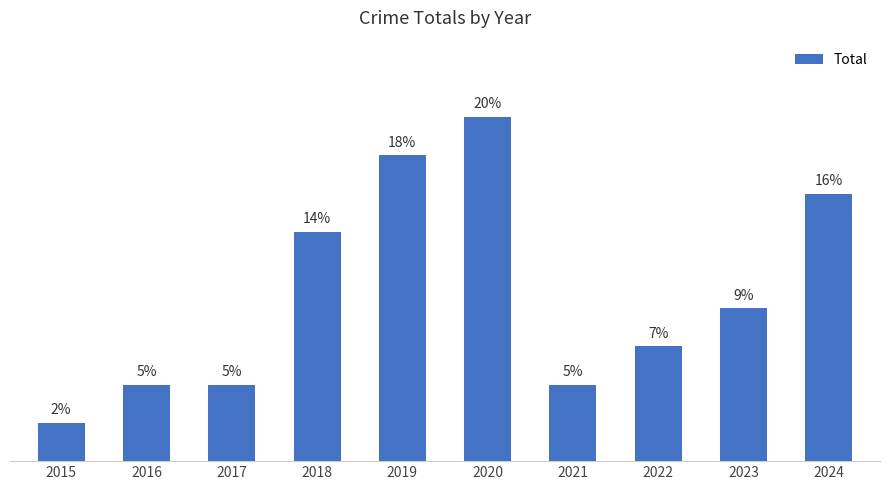

List the labels in order of value, largest first.

2020, 2019, 2024, 2018, 2023, 2022, 2016, 2017, 2021, 2015